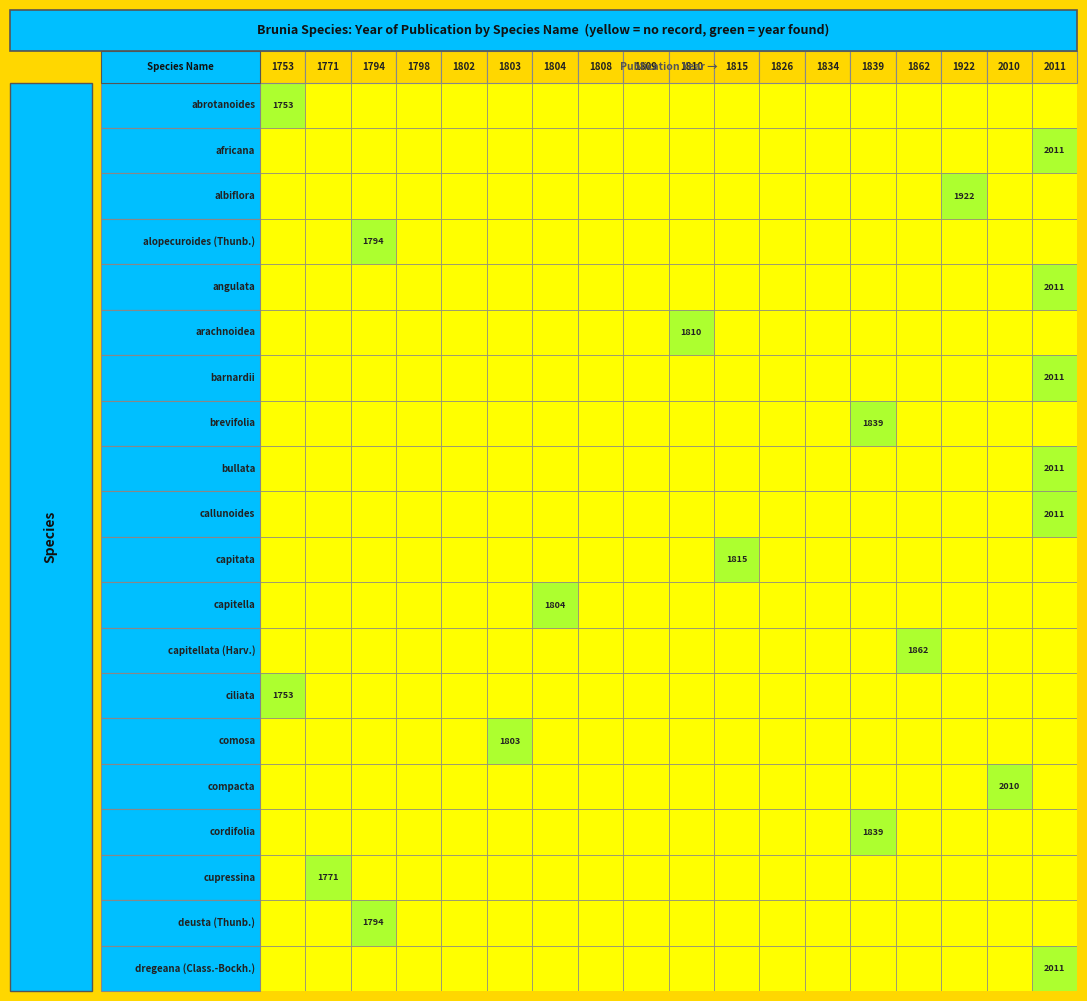

Reading right to left, transcribe all the data shown in this chart.

abrotanoides: 0	0	0	0	0	0	0	0	0	0	0	0	0	0	0	0	0	1753
africana: 2011	0	0	0	0	0	0	0	0	0	0	0	0	0	0	0	0	0
albiflora: 0	0	1922	0	0	0	0	0	0	0	0	0	0	0	0	0	0	0
alopecuroides (Thunb.): 0	0	0	0	0	0	0	0	0	0	0	0	0	0	0	1794	0	0
angulata: 2011	0	0	0	0	0	0	0	0	0	0	0	0	0	0	0	0	0
arachnoidea: 0	0	0	0	0	0	0	0	1810	0	0	0	0	0	0	0	0	0
barnardii: 2011	0	0	0	0	0	0	0	0	0	0	0	0	0	0	0	0	0
brevifolia: 0	0	0	0	1839	0	0	0	0	0	0	0	0	0	0	0	0	0
bullata: 2011	0	0	0	0	0	0	0	0	0	0	0	0	0	0	0	0	0
callunoides: 2011	0	0	0	0	0	0	0	0	0	0	0	0	0	0	0	0	0
capitata: 0	0	0	0	0	0	0	1815	0	0	0	0	0	0	0	0	0	0
capitella: 0	0	0	0	0	0	0	0	0	0	0	1804	0	0	0	0	0	0
capitellata (Harv.): 0	0	0	1862	0	0	0	0	0	0	0	0	0	0	0	0	0	0
ciliata: 0	0	0	0	0	0	0	0	0	0	0	0	0	0	0	0	0	1753
comosa: 0	0	0	0	0	0	0	0	0	0	0	0	1803	0	0	0	0	0
compacta: 0	2010	0	0	0	0	0	0	0	0	0	0	0	0	0	0	0	0
cordifolia: 0	0	0	0	1839	0	0	0	0	0	0	0	0	0	0	0	0	0
cupressina: 0	0	0	0	0	0	0	0	0	0	0	0	0	0	0	0	1771	0
deusta (Thunb.): 0	0	0	0	0	0	0	0	0	0	0	0	0	0	0	1794	0	0
dregeana (Class.-Bockh.): 2011	0	0	0	0	0	0	0	0	0	0	0	0	0	0	0	0	0